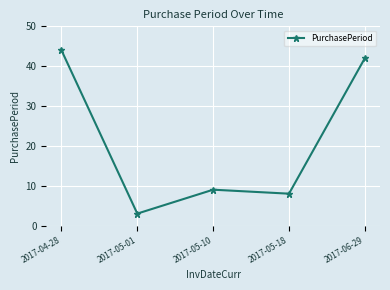

Is it true that the value at 2017-05-18 is 13?

False